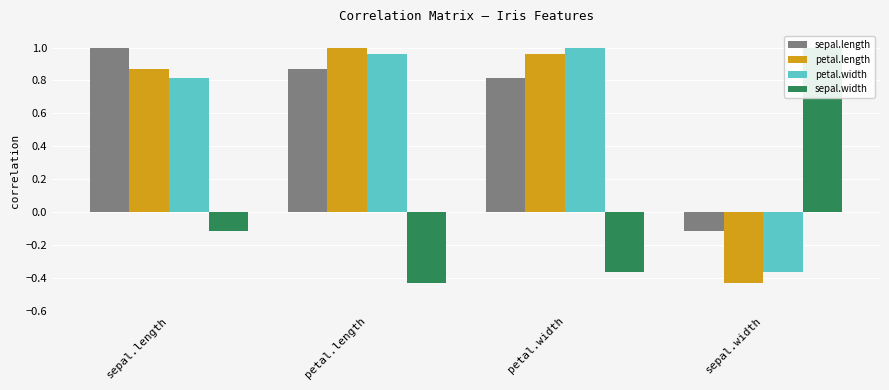

How many data points in sepal.length are less than 0?

1